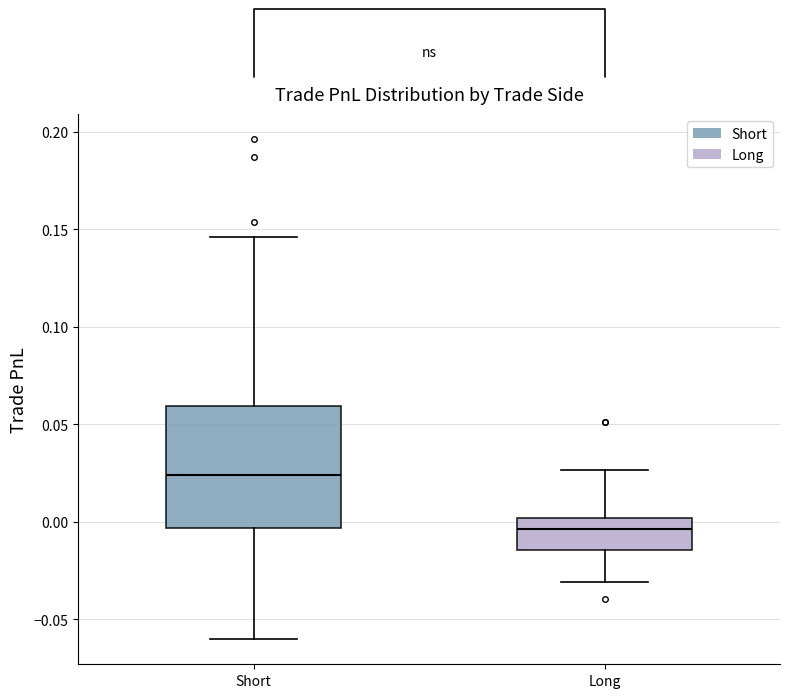

Comparing the boxes themselves (not the whiskers), which one is the tallest?

Short